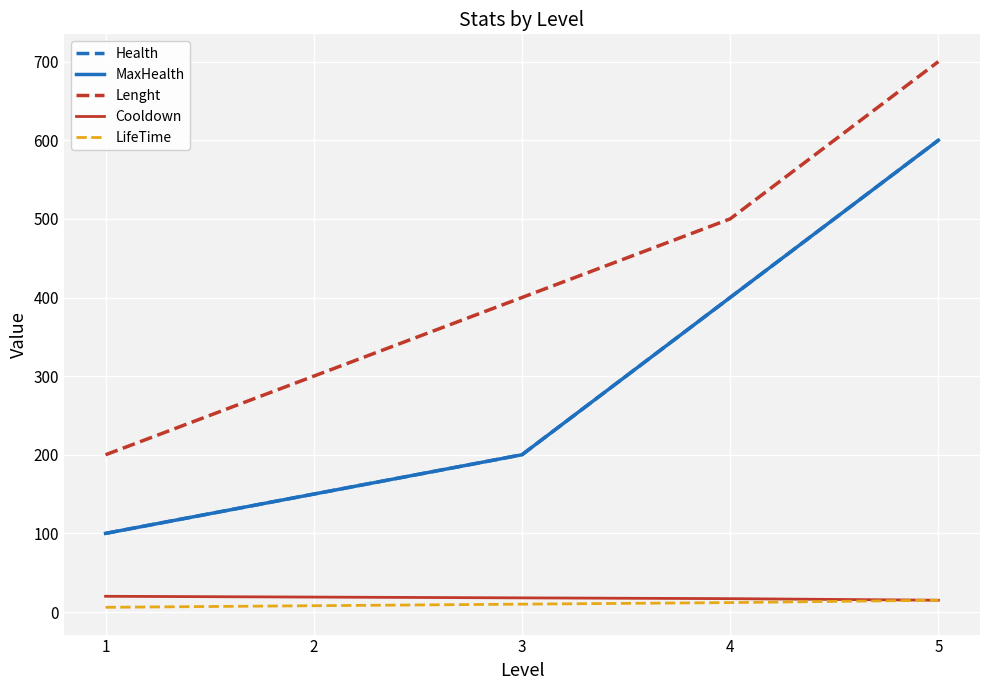

Is this an area chart (filled region under the line)?

No